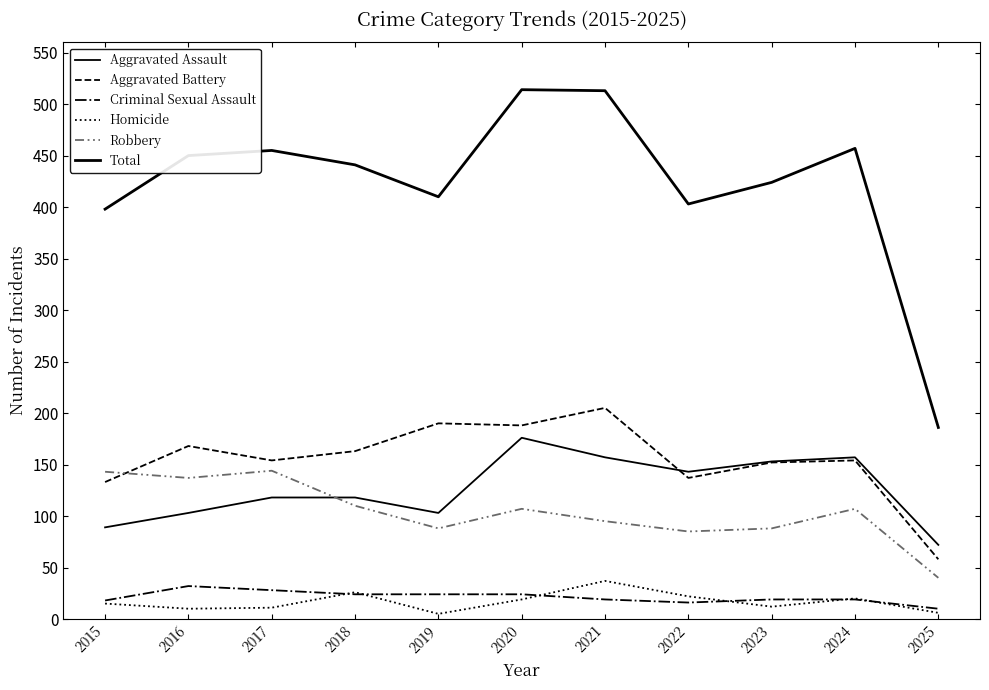

Is the value of Aggravated Battery at 2025 greater than the value of Homicide at 2022?

Yes